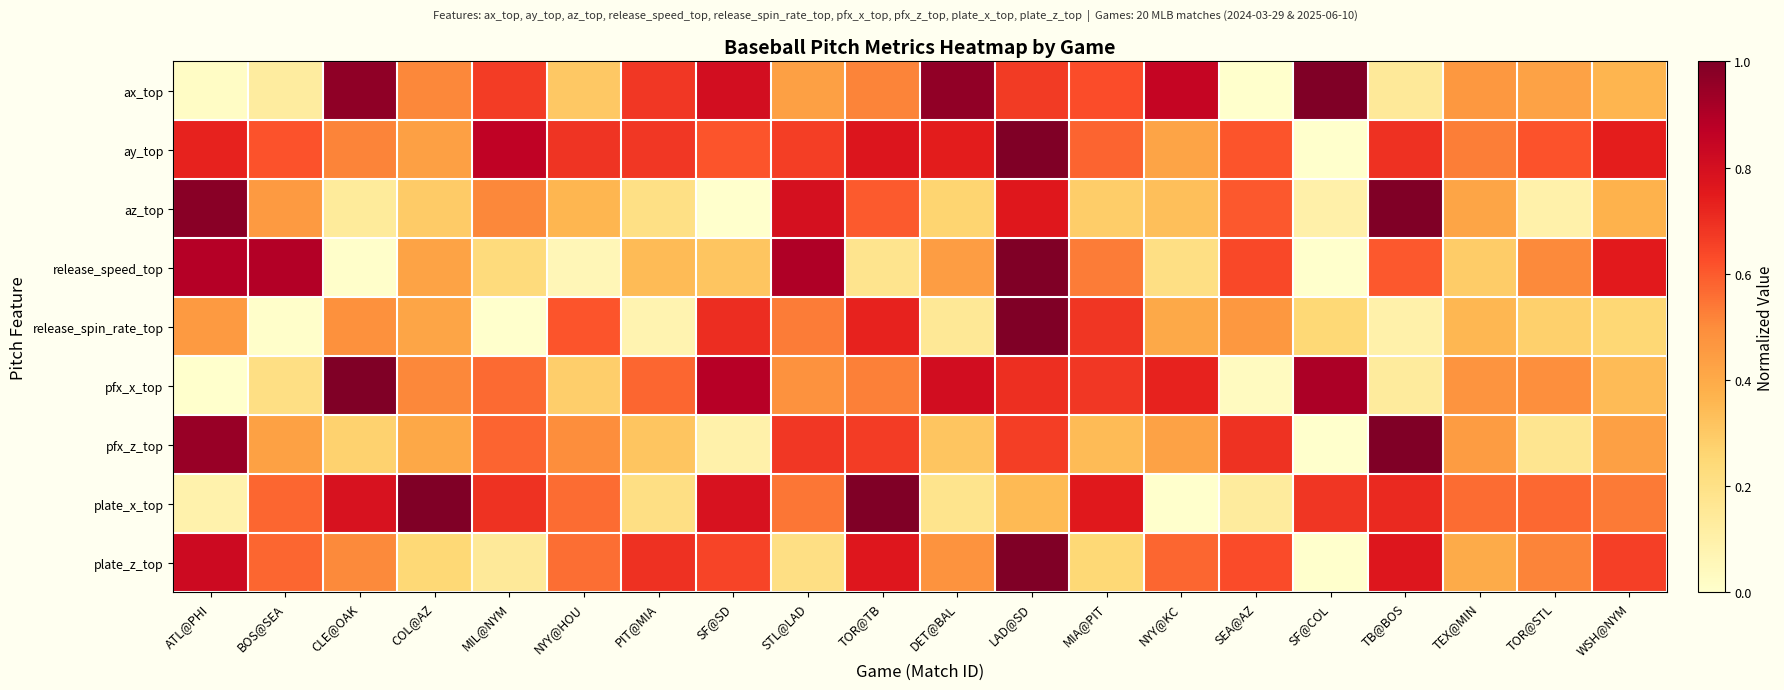

Reading left to right, extract all data points from this chart.

ax_top: ATL@PHI=0.0	BOS@SEA=0.1	CLE@OAK=1.0	COL@AZ=0.5	MIL@NYM=0.7	NYY@HOU=0.3	PIT@MIA=0.7	SF@SD=0.8	STL@LAD=0.4	TOR@TB=0.5	DET@BAL=1.0	LAD@SD=0.7	MIA@PIT=0.6	NYY@KC=0.8	SEA@AZ=0.0	SF@COL=1.0	TB@BOS=0.1	TEX@MIN=0.5	TOR@STL=0.4	WSH@NYM=0.4
ay_top: ATL@PHI=0.7	BOS@SEA=0.6	CLE@OAK=0.5	COL@AZ=0.4	MIL@NYM=0.9	NYY@HOU=0.7	PIT@MIA=0.7	SF@SD=0.6	STL@LAD=0.7	TOR@TB=0.8	DET@BAL=0.7	LAD@SD=1.0	MIA@PIT=0.6	NYY@KC=0.4	SEA@AZ=0.6	SF@COL=0.0	TB@BOS=0.7	TEX@MIN=0.5	TOR@STL=0.6	WSH@NYM=0.7
az_top: ATL@PHI=1.0	BOS@SEA=0.5	CLE@OAK=0.1	COL@AZ=0.3	MIL@NYM=0.5	NYY@HOU=0.4	PIT@MIA=0.2	SF@SD=0.0	STL@LAD=0.8	TOR@TB=0.6	DET@BAL=0.3	LAD@SD=0.8	MIA@PIT=0.3	NYY@KC=0.3	SEA@AZ=0.6	SF@COL=0.1	TB@BOS=1.0	TEX@MIN=0.4	TOR@STL=0.1	WSH@NYM=0.4
release_speed_top: ATL@PHI=0.9	BOS@SEA=0.9	CLE@OAK=0.0	COL@AZ=0.4	MIL@NYM=0.2	NYY@HOU=0.1	PIT@MIA=0.3	SF@SD=0.3	STL@LAD=0.9	TOR@TB=0.2	DET@BAL=0.4	LAD@SD=1.0	MIA@PIT=0.5	NYY@KC=0.2	SEA@AZ=0.6	SF@COL=0.0	TB@BOS=0.6	TEX@MIN=0.3	TOR@STL=0.5	WSH@NYM=0.8
release_spin_rate_top: ATL@PHI=0.5	BOS@SEA=0.0	CLE@OAK=0.5	COL@AZ=0.4	MIL@NYM=0.0	NYY@HOU=0.6	PIT@MIA=0.1	SF@SD=0.7	STL@LAD=0.5	TOR@TB=0.7	DET@BAL=0.2	LAD@SD=1.0	MIA@PIT=0.7	NYY@KC=0.4	SEA@AZ=0.5	SF@COL=0.2	TB@BOS=0.1	TEX@MIN=0.4	TOR@STL=0.3	WSH@NYM=0.3
pfx_x_top: ATL@PHI=0.0	BOS@SEA=0.2	CLE@OAK=1.0	COL@AZ=0.5	MIL@NYM=0.6	NYY@HOU=0.3	PIT@MIA=0.6	SF@SD=0.9	STL@LAD=0.5	TOR@TB=0.5	DET@BAL=0.8	LAD@SD=0.7	MIA@PIT=0.7	NYY@KC=0.7	SEA@AZ=0.0	SF@COL=0.9	TB@BOS=0.1	TEX@MIN=0.5	TOR@STL=0.5	WSH@NYM=0.3
pfx_z_top: ATL@PHI=0.9	BOS@SEA=0.4	CLE@OAK=0.3	COL@AZ=0.4	MIL@NYM=0.6	NYY@HOU=0.5	PIT@MIA=0.3	SF@SD=0.1	STL@LAD=0.7	TOR@TB=0.7	DET@BAL=0.3	LAD@SD=0.7	MIA@PIT=0.3	NYY@KC=0.4	SEA@AZ=0.7	SF@COL=0.0	TB@BOS=1.0	TEX@MIN=0.4	TOR@STL=0.2	WSH@NYM=0.4
plate_x_top: ATL@PHI=0.1	BOS@SEA=0.6	CLE@OAK=0.8	COL@AZ=1.0	MIL@NYM=0.7	NYY@HOU=0.6	PIT@MIA=0.2	SF@SD=0.8	STL@LAD=0.5	TOR@TB=1.0	DET@BAL=0.2	LAD@SD=0.3	MIA@PIT=0.8	NYY@KC=0.0	SEA@AZ=0.1	SF@COL=0.7	TB@BOS=0.7	TEX@MIN=0.6	TOR@STL=0.6	WSH@NYM=0.5
plate_z_top: ATL@PHI=0.8	BOS@SEA=0.6	CLE@OAK=0.5	COL@AZ=0.2	MIL@NYM=0.1	NYY@HOU=0.6	PIT@MIA=0.7	SF@SD=0.6	STL@LAD=0.2	TOR@TB=0.8	DET@BAL=0.5	LAD@SD=1.0	MIA@PIT=0.2	NYY@KC=0.6	SEA@AZ=0.6	SF@COL=0.0	TB@BOS=0.8	TEX@MIN=0.4	TOR@STL=0.5	WSH@NYM=0.7